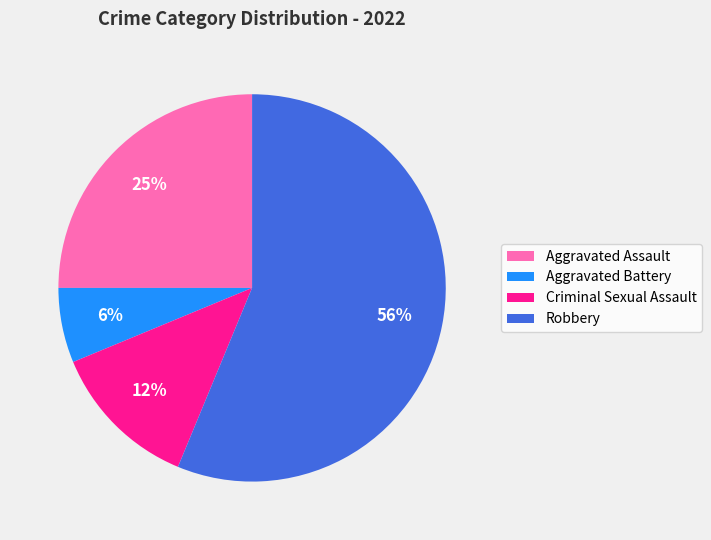

To the nearest percent, what is the average slice percentage?

25%